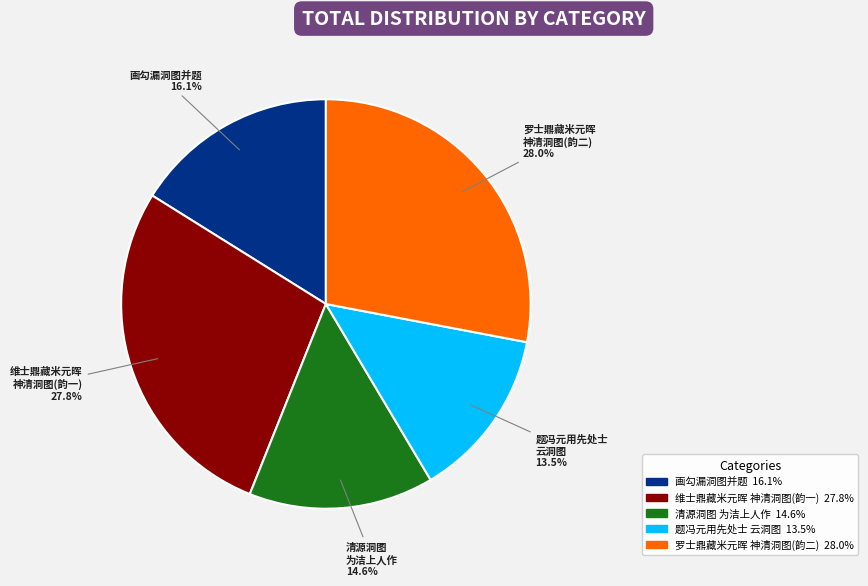

Is there any slice that represents more than half of the pie?

No